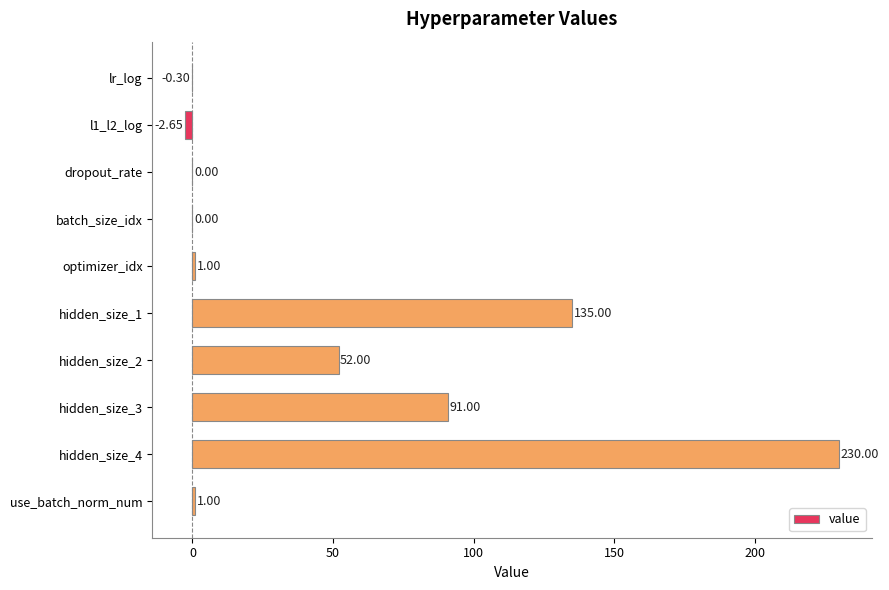

How many categories are shown in the chart?

10